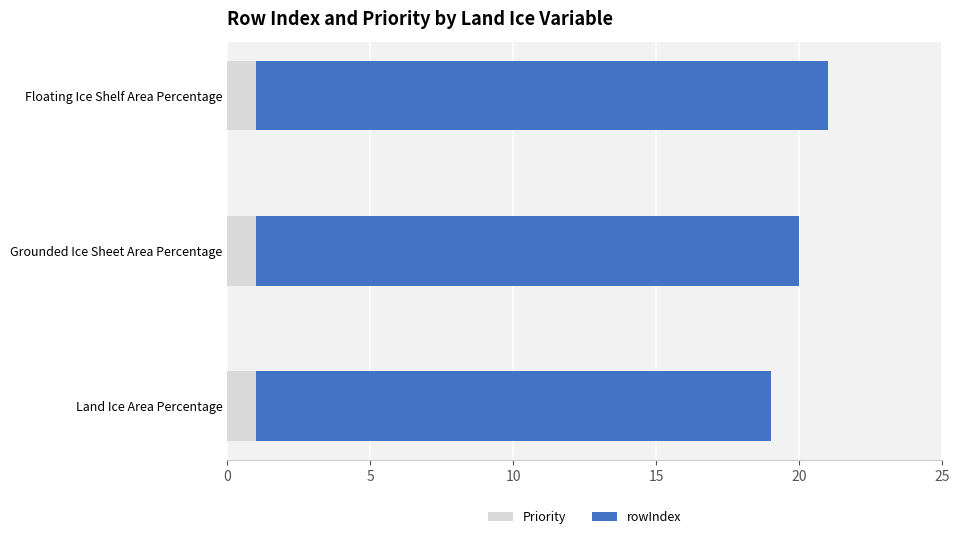

What is the total value across all series at Land Ice Area Percentage?

19